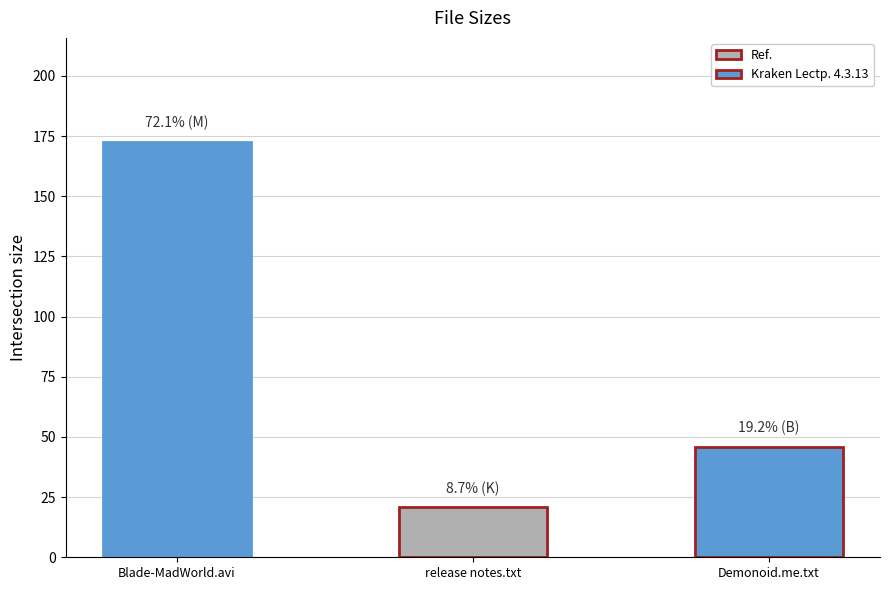

Reading left to right, what are all the values shown in this chart?

172.7	20.8	46.0